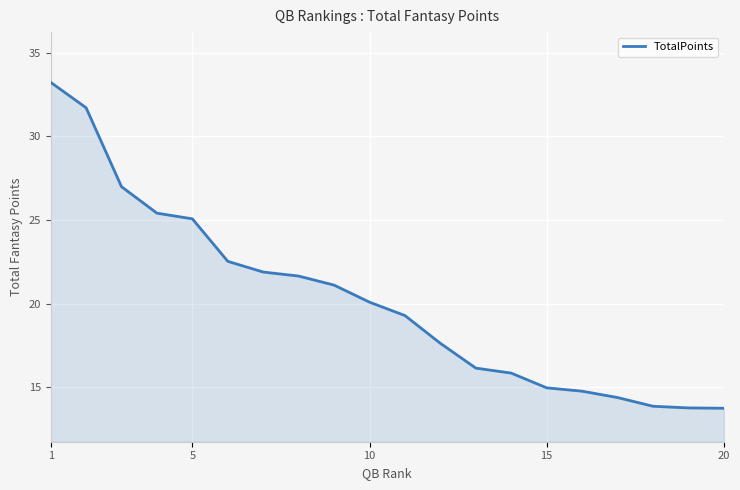

What is the minimum value shown in the chart?

13.7